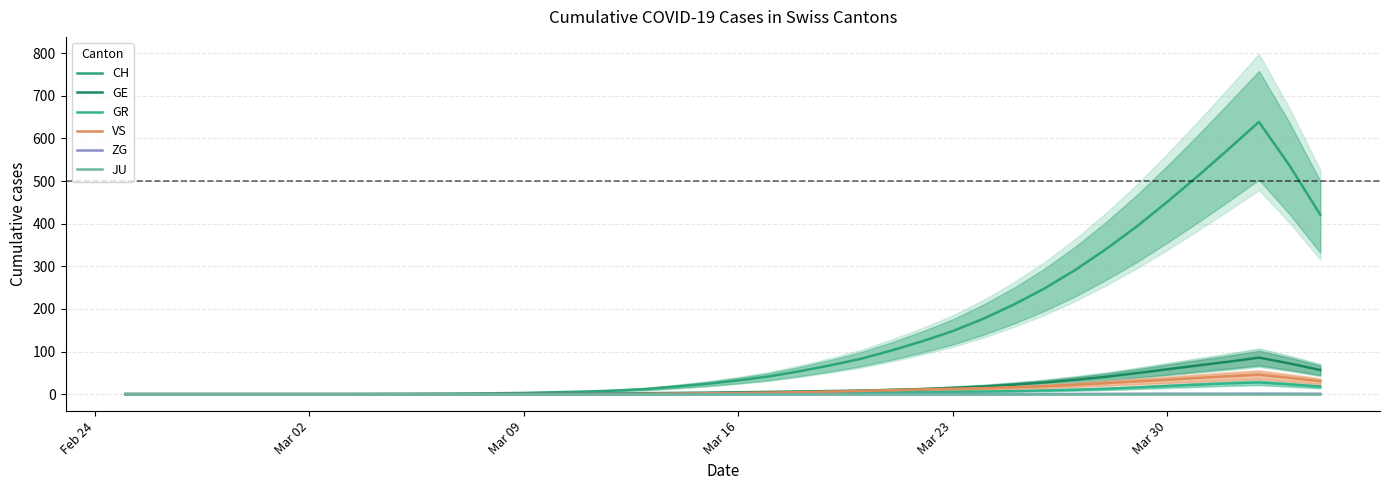

What is the highest value of the ZG series?

1.2